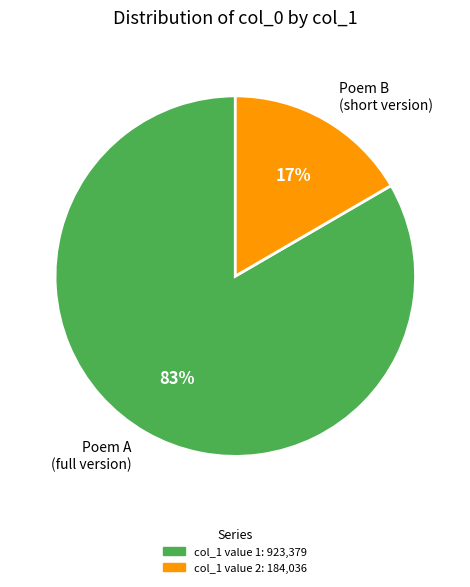

Which slice represents more than half of the pie?

Poem A (full version)